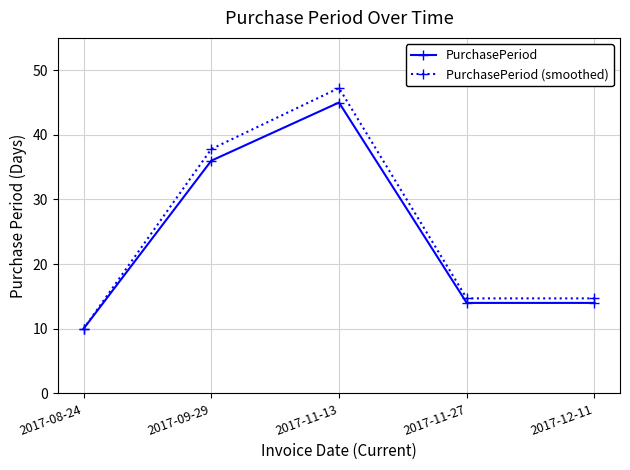

Rank the series by their maximum value, from lowest to highest.

PurchasePeriod, PurchasePeriod (smoothed)